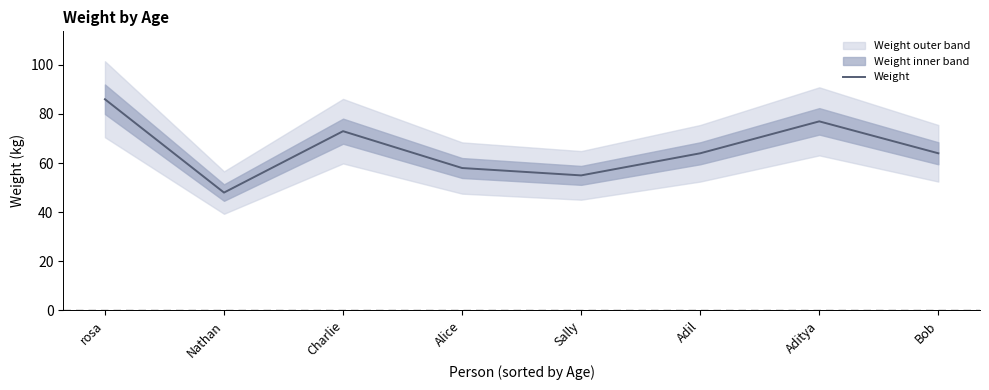

Is this an area chart (filled region under the line)?

No